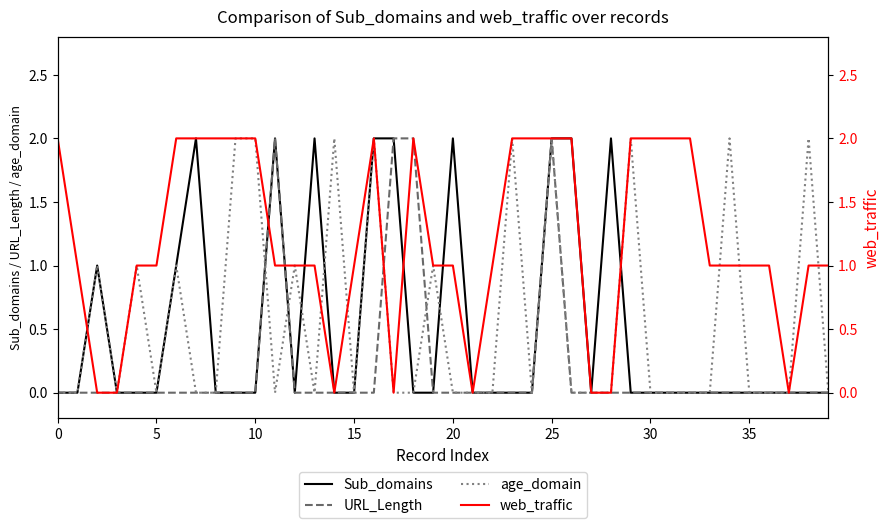

Which series has the largest total across all categories?

web_traffic